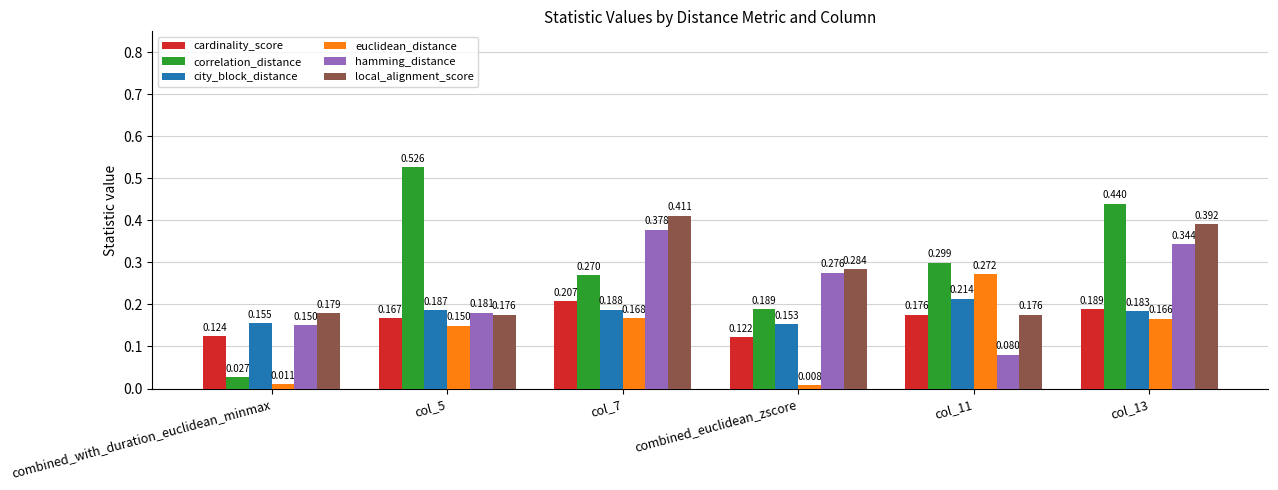

Rank the series at col_5 from lowest to highest value.

euclidean_distance, cardinality_score, local_alignment_score, hamming_distance, city_block_distance, correlation_distance